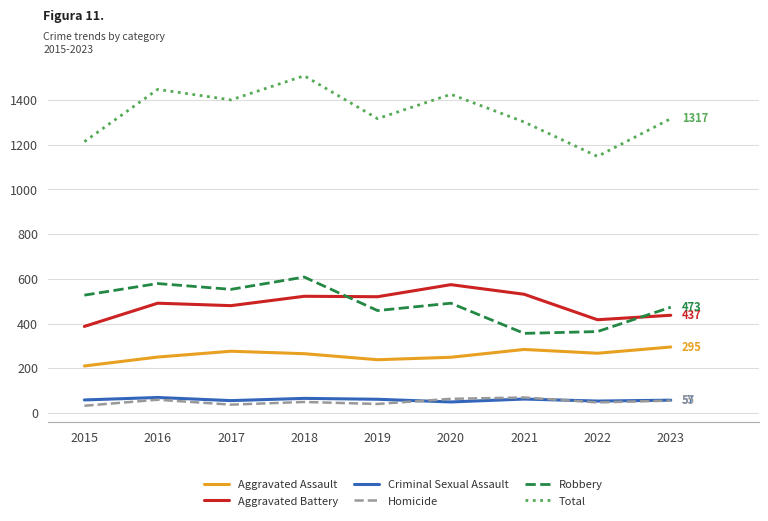

Is the value of Aggravated Assault at 2021 greater than the value of Criminal Sexual Assault at 2022?

Yes